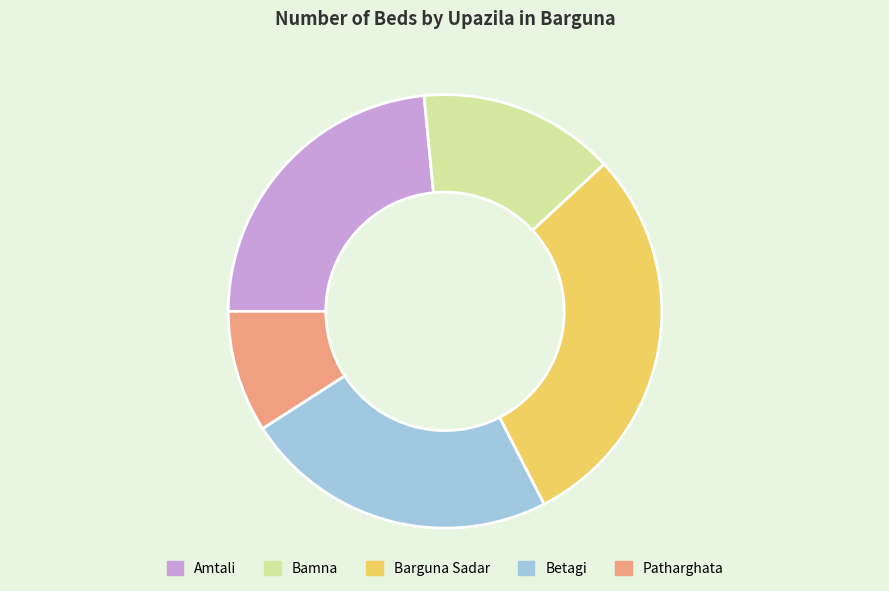

Which category has the biggest portion of the pie?

Barguna Sadar